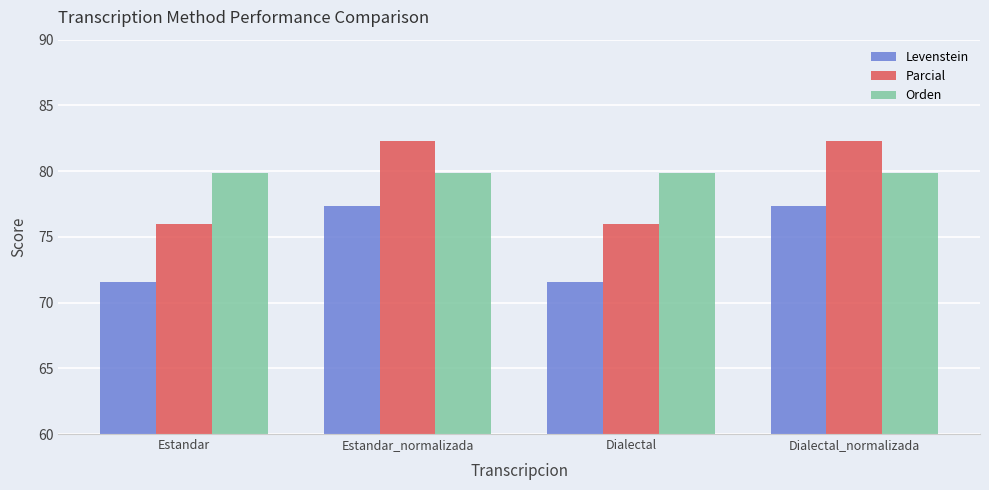

How many groups of bars are there?

4